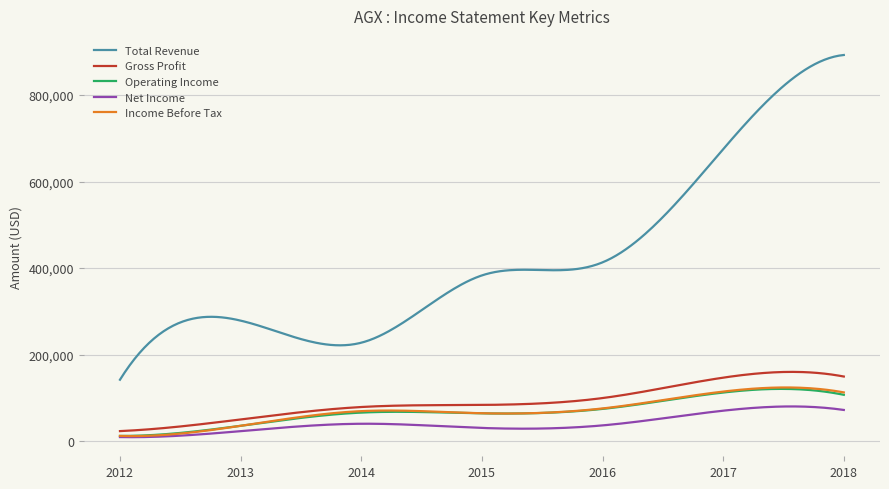

Which series has the widest spread of values?

Total Revenue